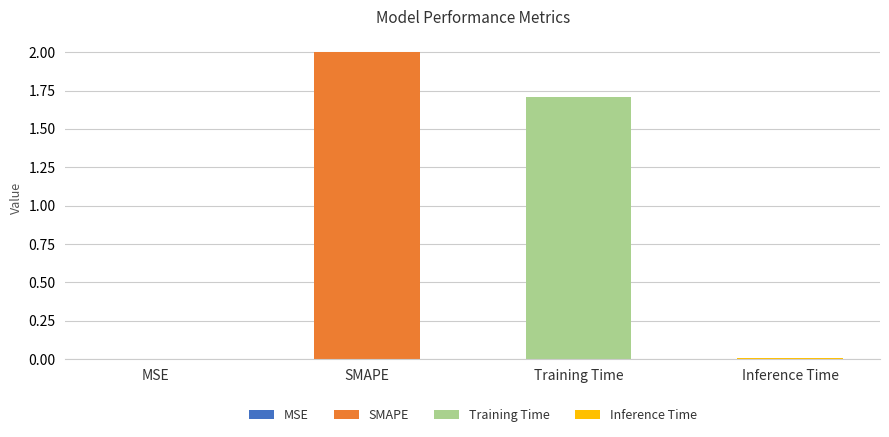

What is the greatest value displayed?

2.0